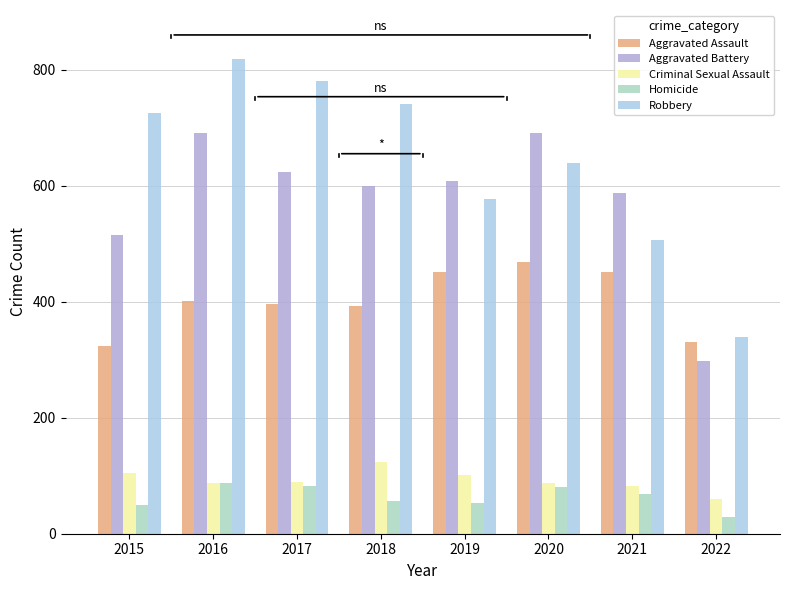

Rank the series by their maximum value, from lowest to highest.

Homicide, Criminal Sexual Assault, Aggravated Assault, Aggravated Battery, Robbery